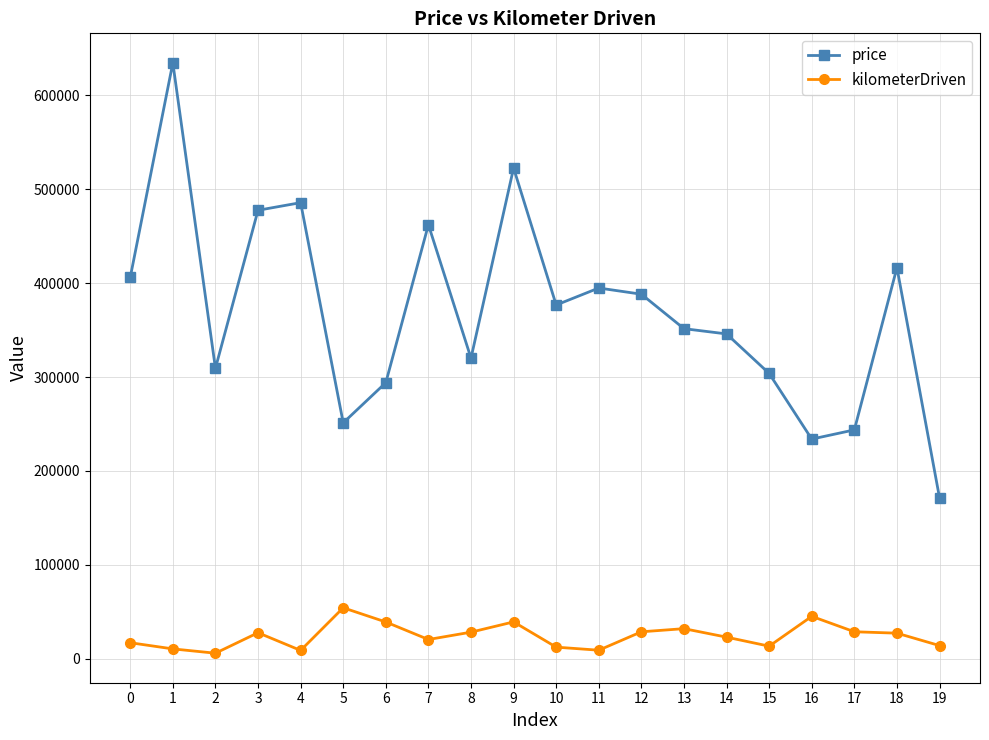

What is the average value of the price series?

369484